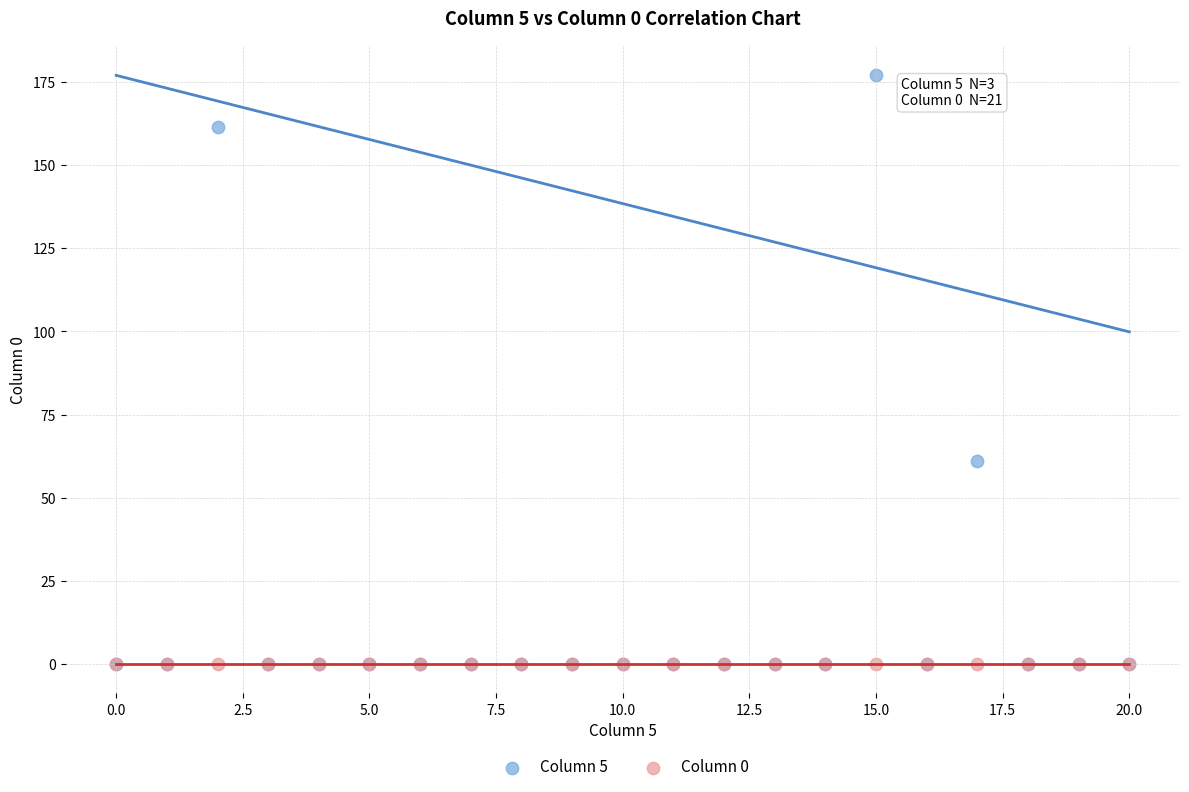

Across all series, what Y value is closest to 88?

61.1